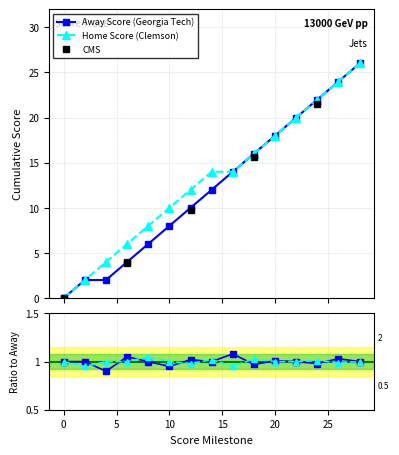

True or false: Home Score (Clemson) has more than 1 points higher than both neighbors.

False